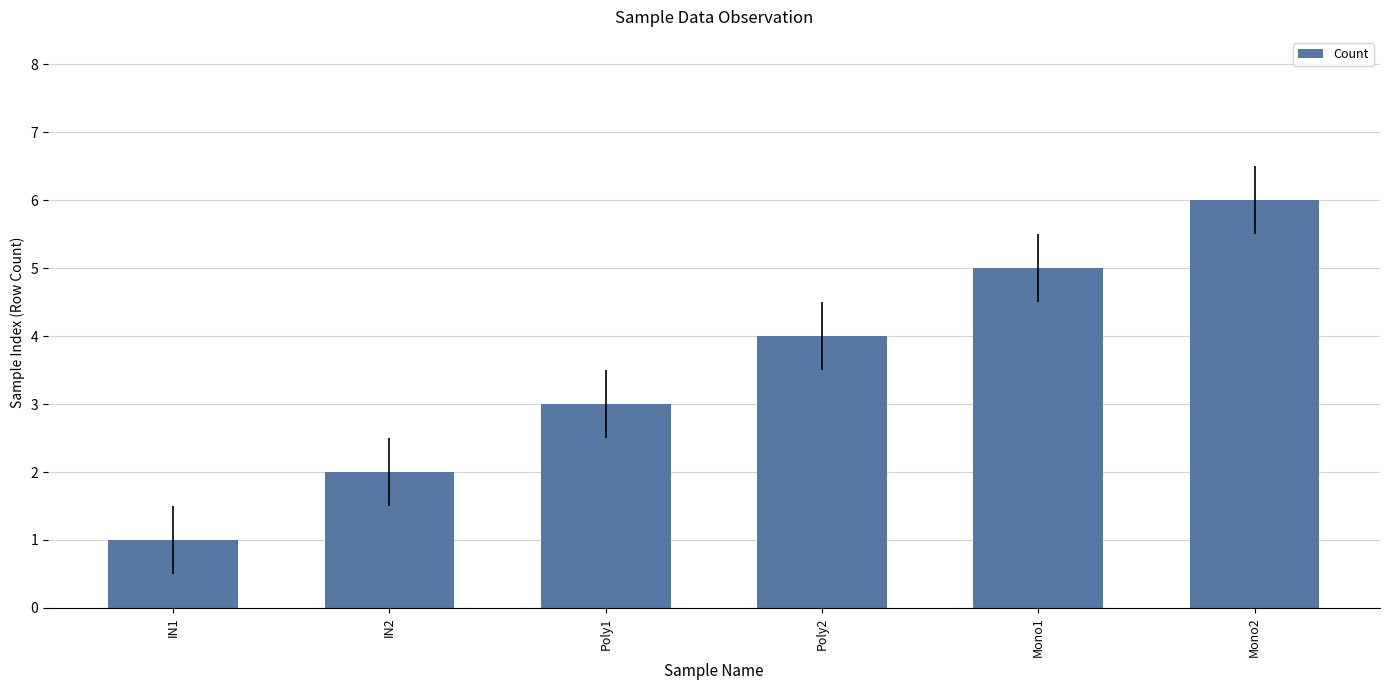

Is it true that the value at Poly1 is 3?

True